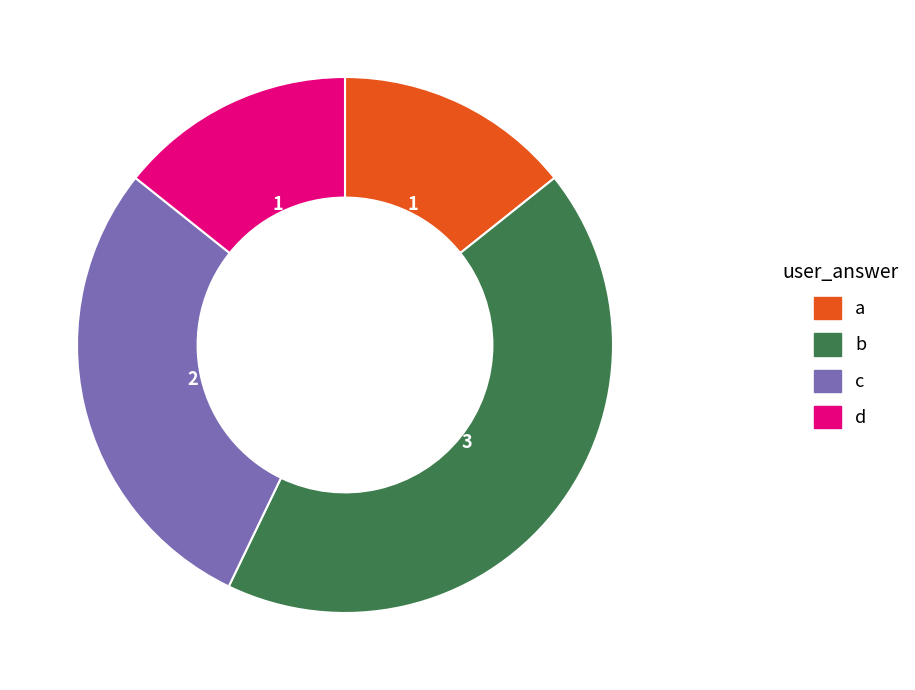

Which has a higher value, c or b?

b